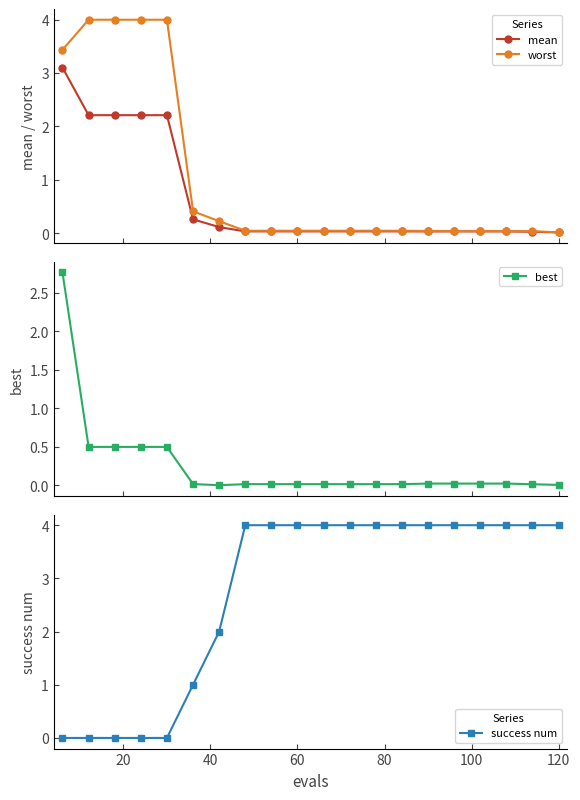

What is the value of the mean point at the 7th from the left?

0.1